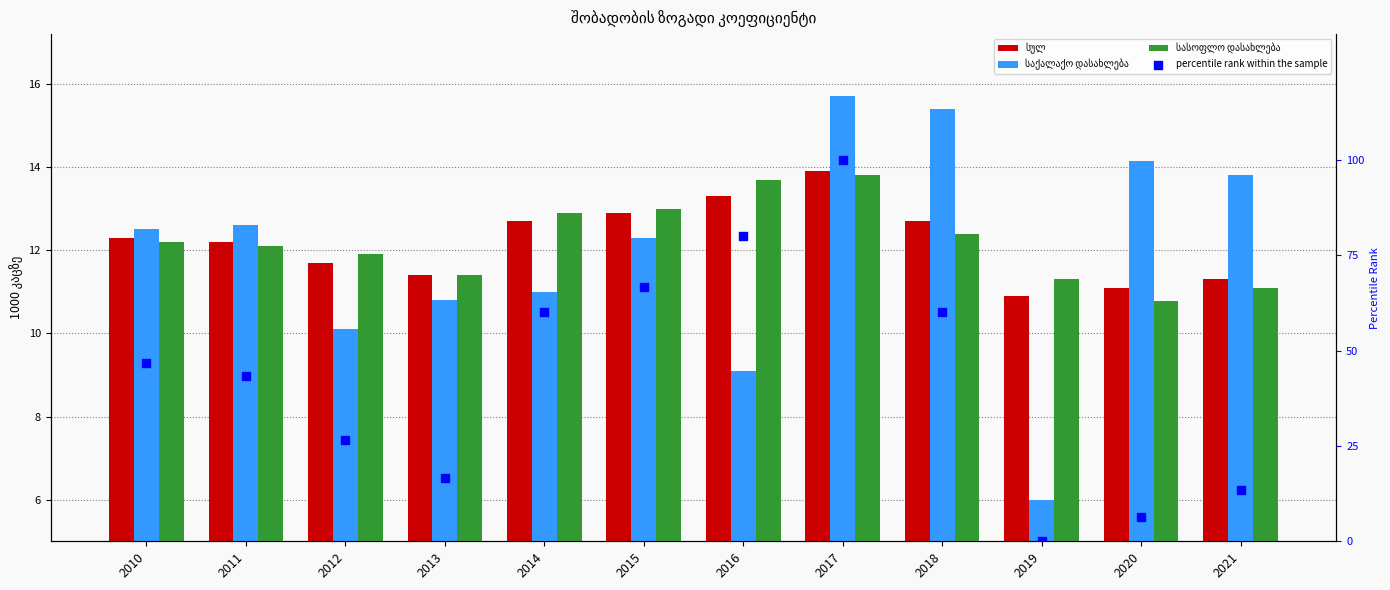

At which category is the sum across all series the highest?

2017